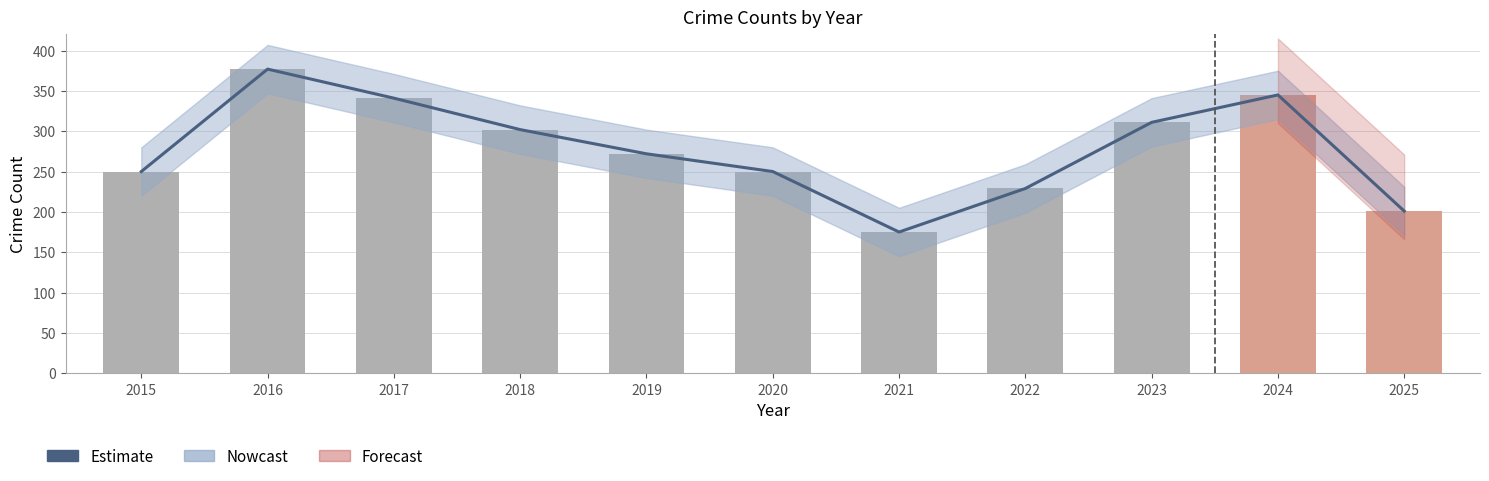

Between 2022 and 2023, which is larger?

2023